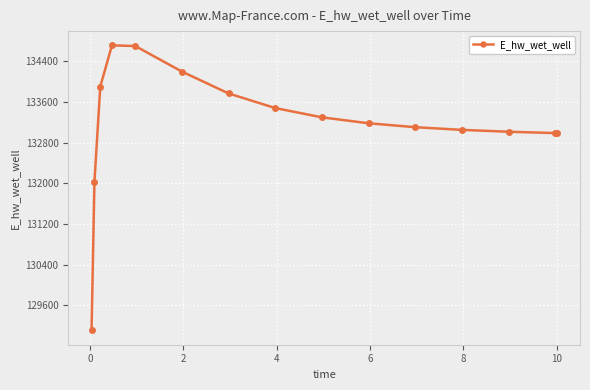

What is the difference between the maximum and second lowest values?

2684.6